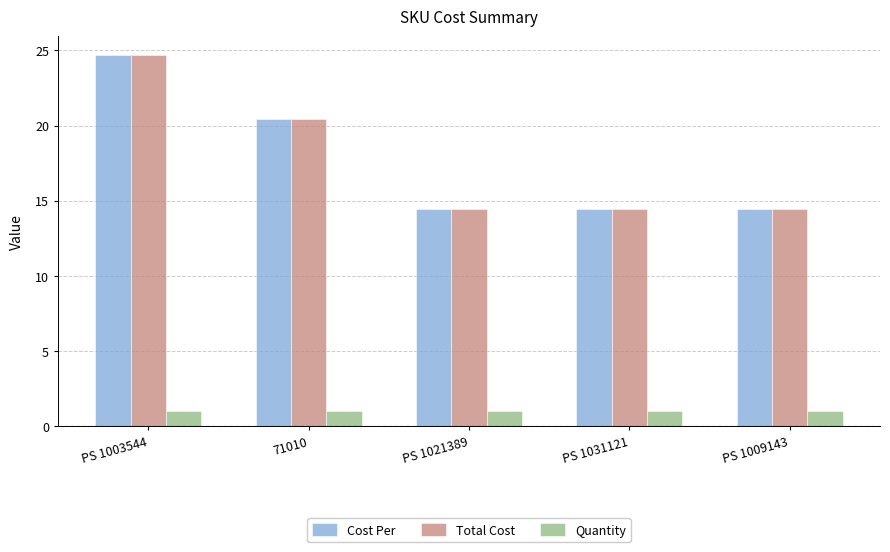

Is it true that Total Cost equals 5.7 at PS 1003544?

False